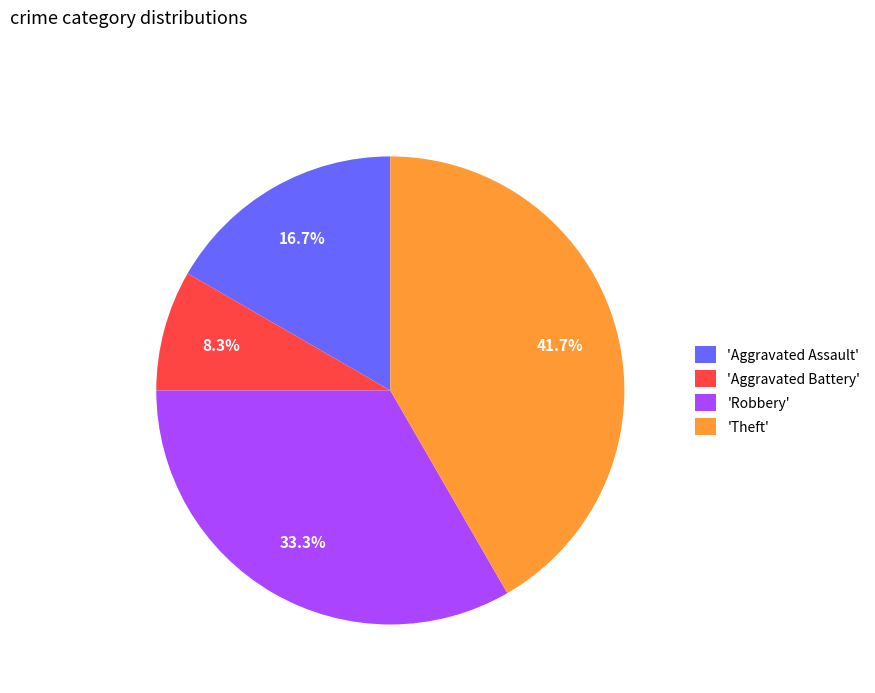

Which slice is the largest?

'Theft'